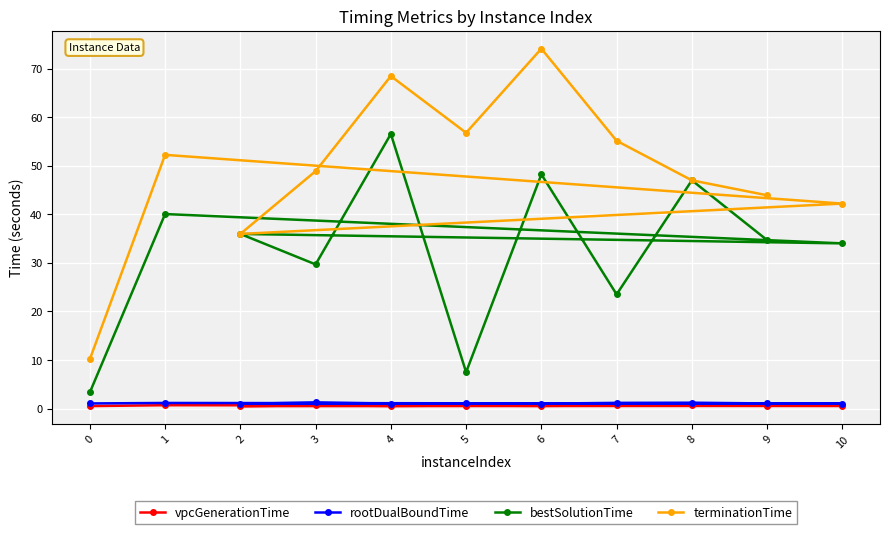

What is the highest value of the vpcGenerationTime series?

0.7